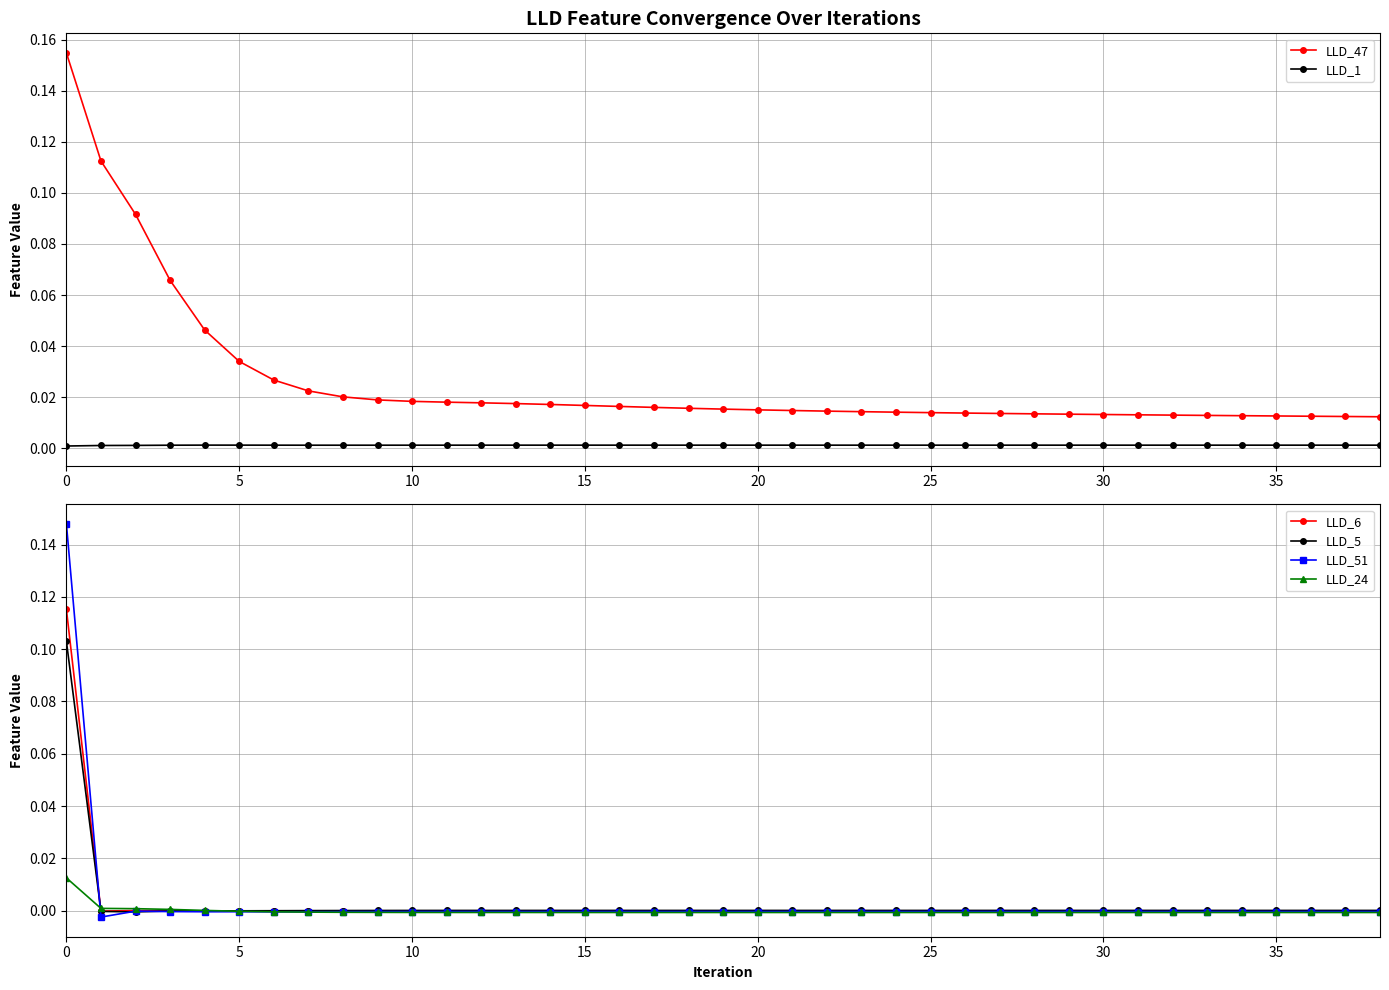

What are all the series names shown in the legend?

LLD_47, LLD_1, LLD_6, LLD_5, LLD_51, LLD_24